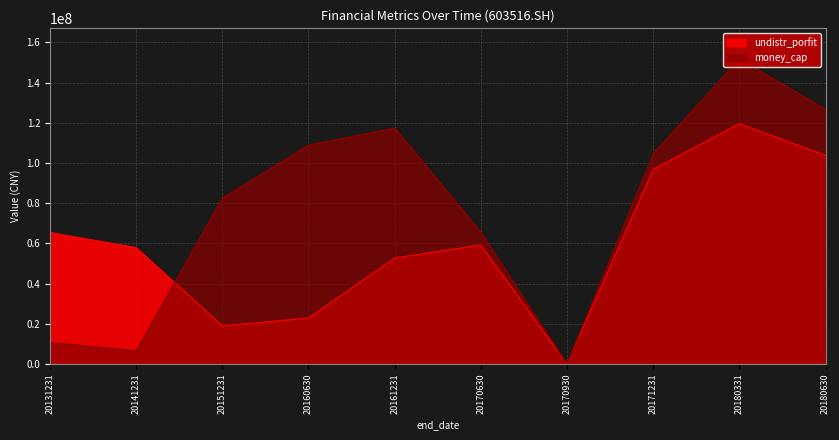

What is the approximate value of money_cap at 20160630?

108908712.8